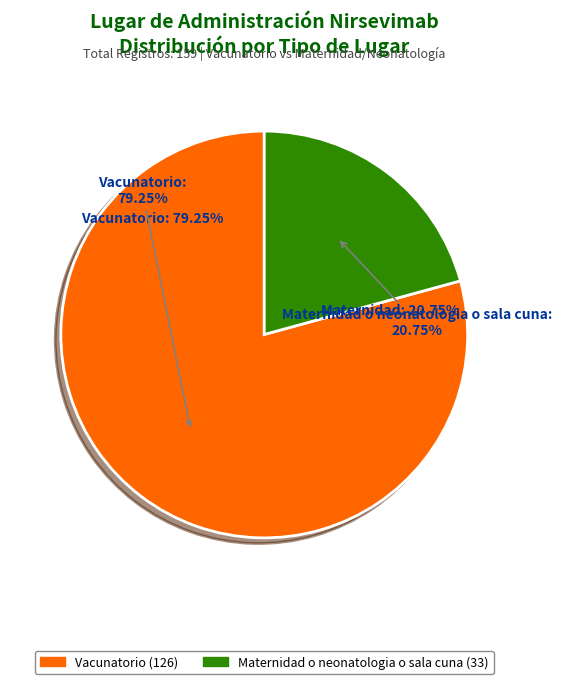

Is there any slice that represents more than half of the pie?

Yes